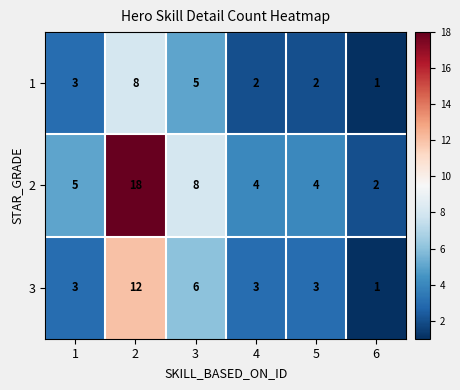

What is the total value across all series at 2?

38